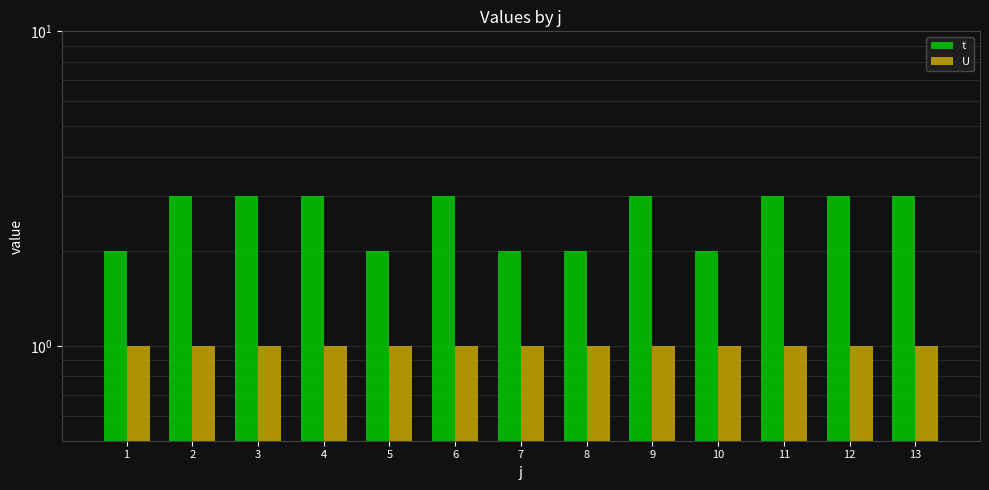

Are the bars horizontal?

No